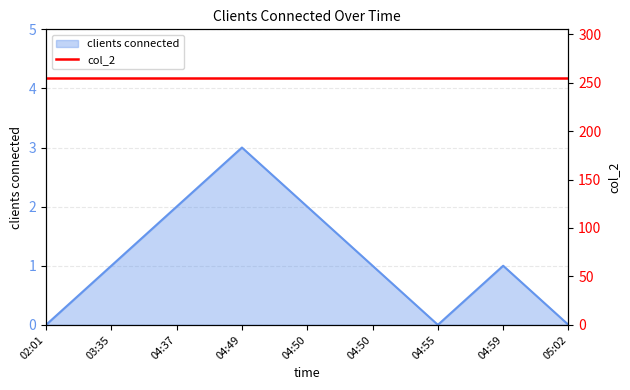

Which category has the lowest value across all series?

02:01